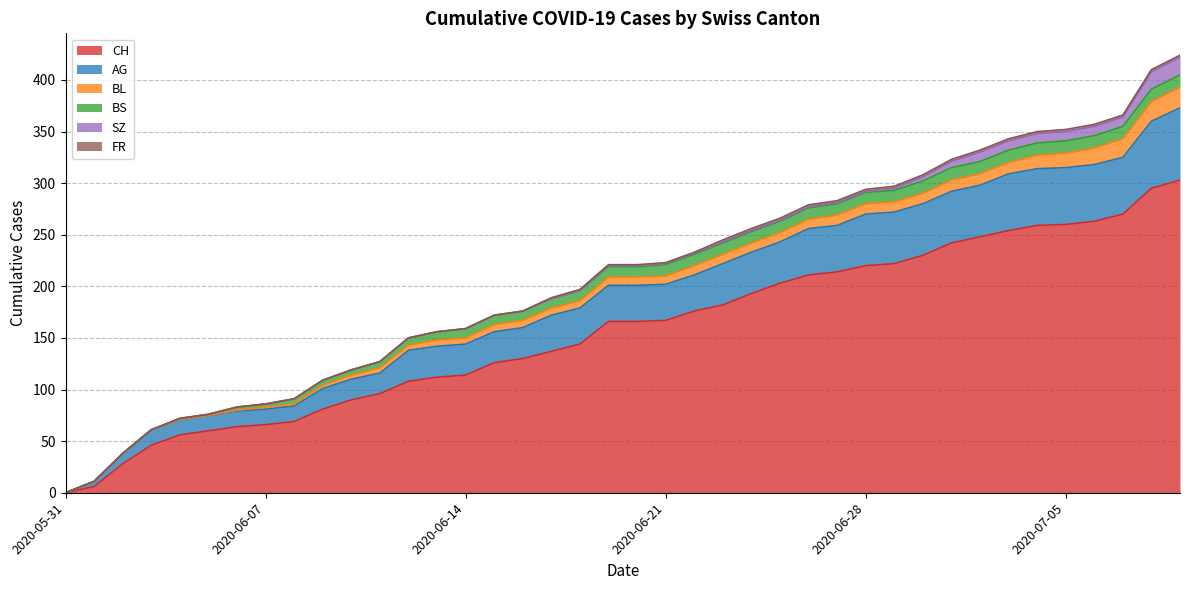

True or false: SZ and CH intersect in this chart.

False